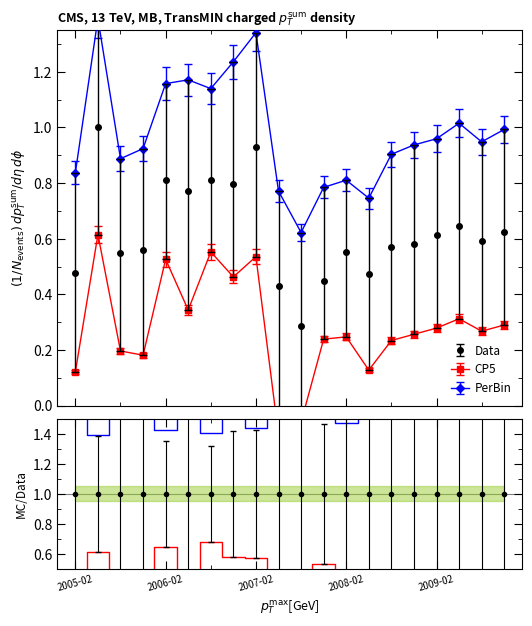

What is the minimum value shown in the chart?

-0.2